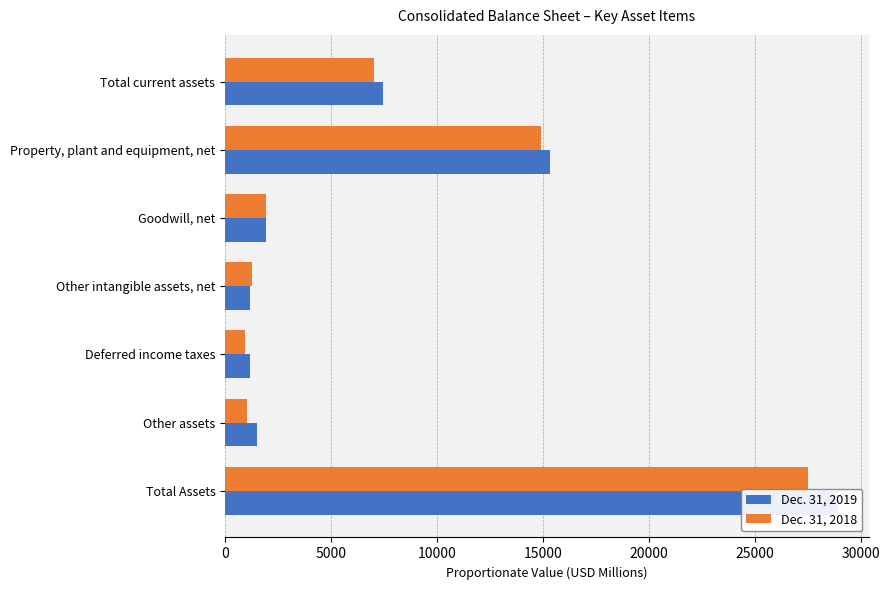

How many groups of bars are there?

7